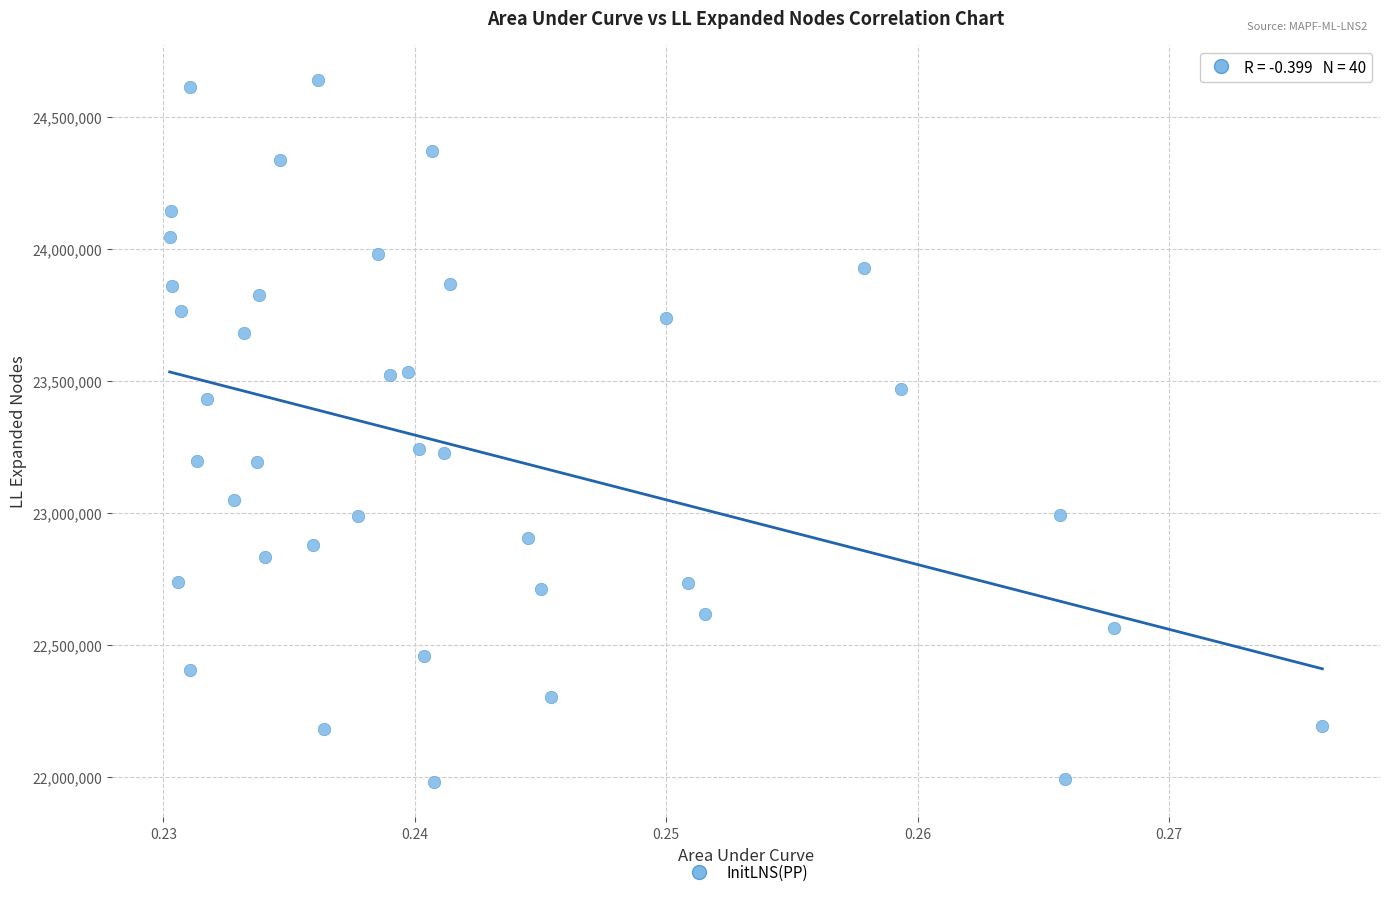

How many points are shown in the scatter plot?

40